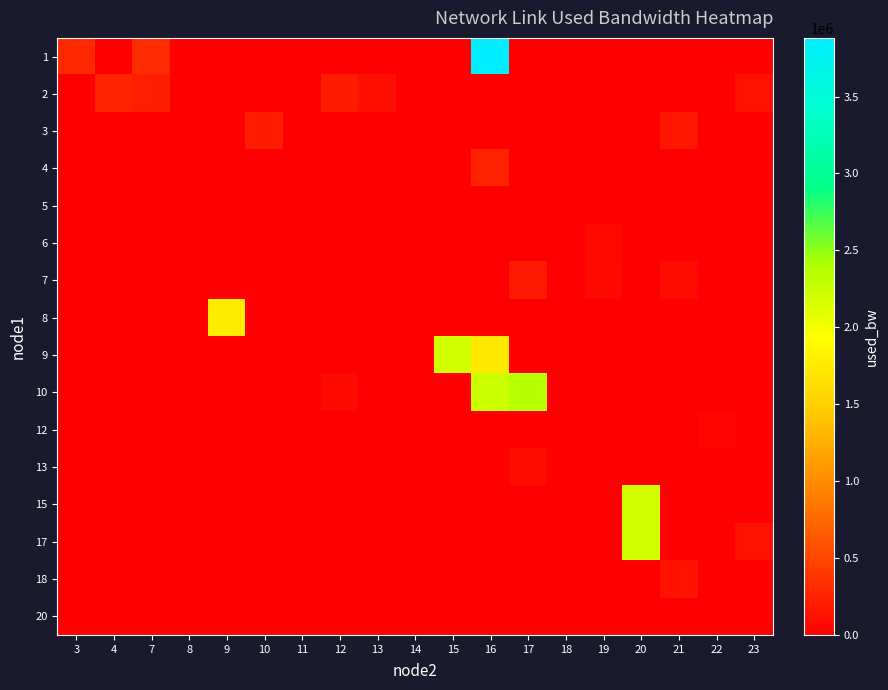

Rank the series by their maximum value, from highest to lowest.

1, 10, 15, 9, 17, 8, 2, 4, 3, 7, 18, 13, 6, 12, 20, 5